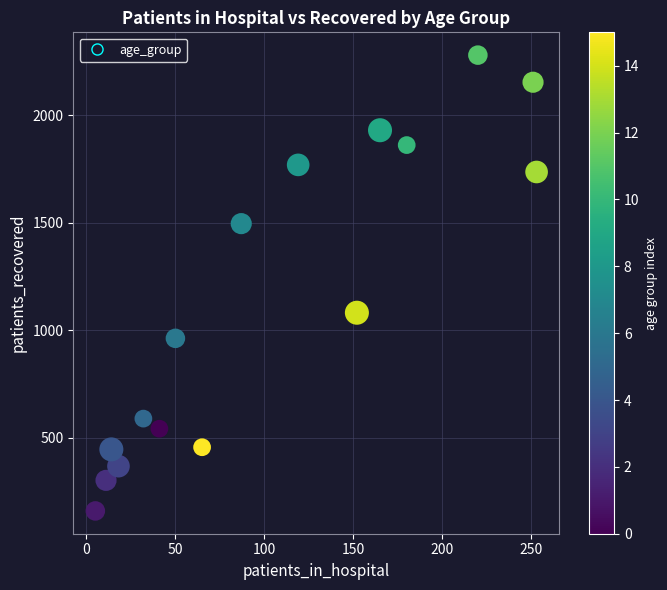

What is the range of Y values (max minus min)?

2118